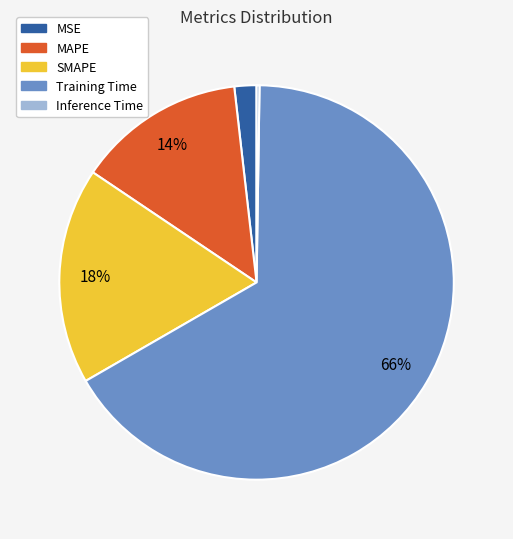

Which has a higher value, MAPE or SMAPE?

SMAPE